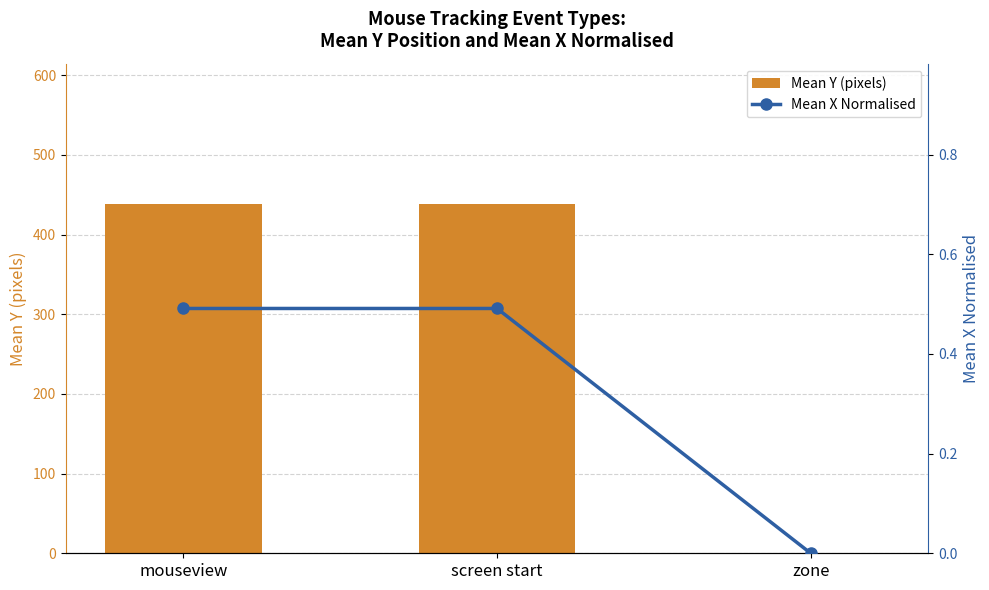

Rank the categories by Mean Y (pixels) value from highest to lowest.

mouseview, screen start, zone